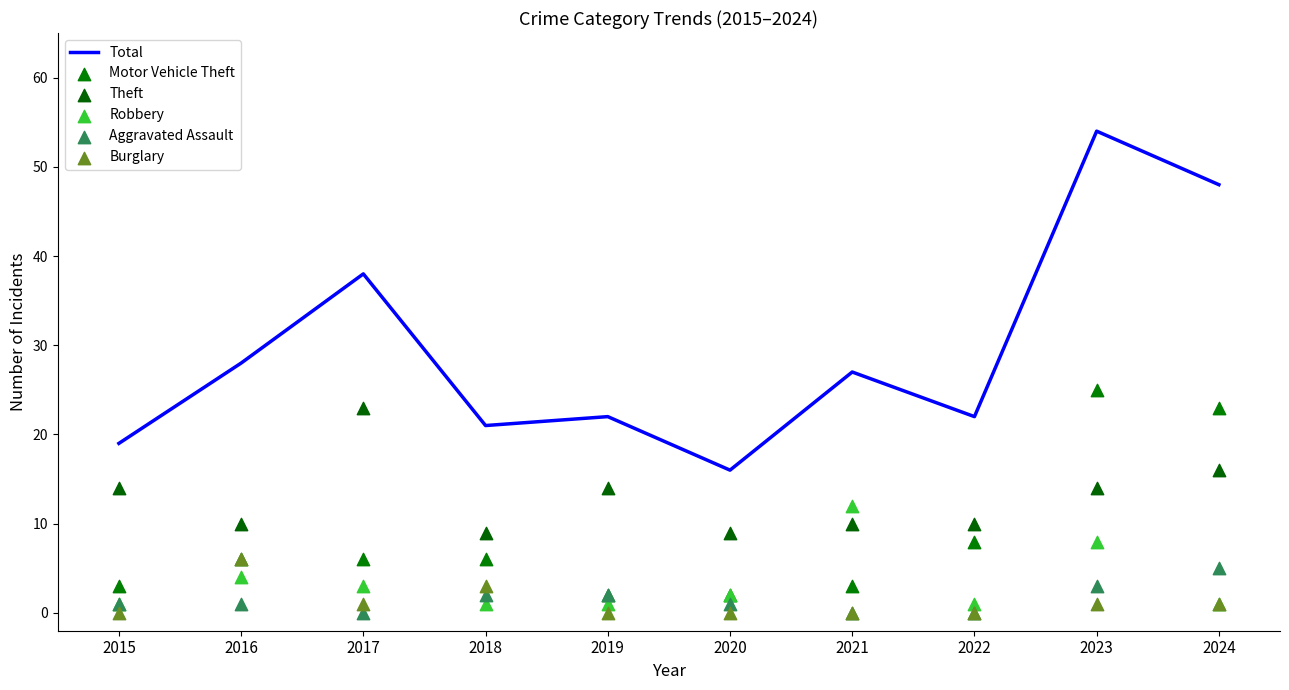

What is the total value across all series at 2019?

41